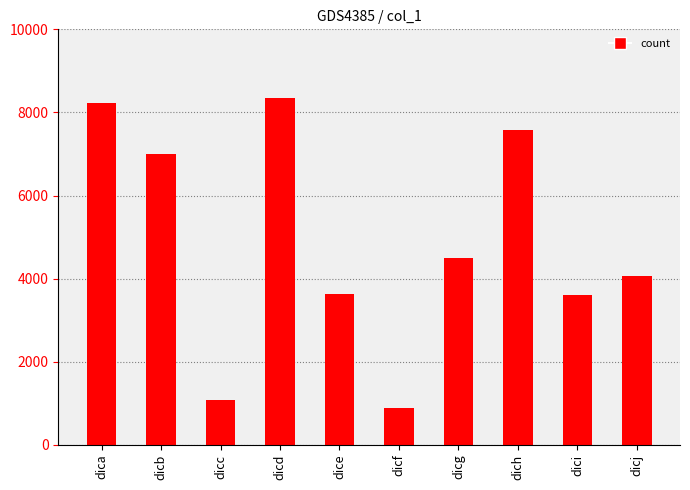

Where is the data nearest to the value 4625?

dicg